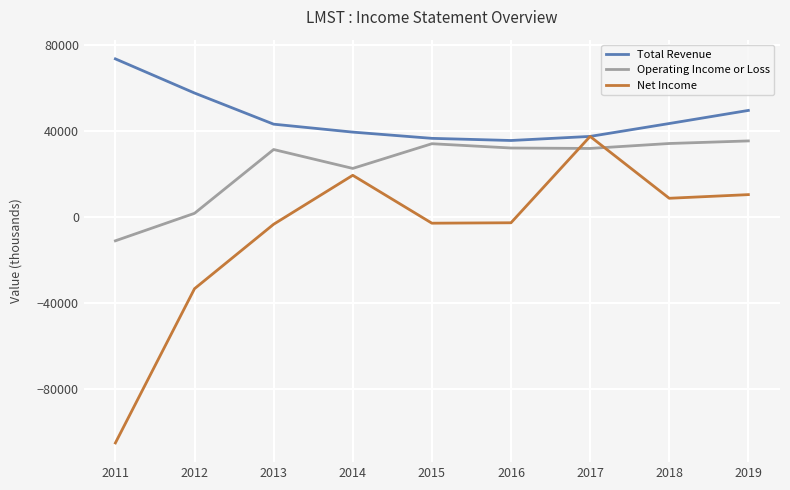

Is this an area chart (filled region under the line)?

No